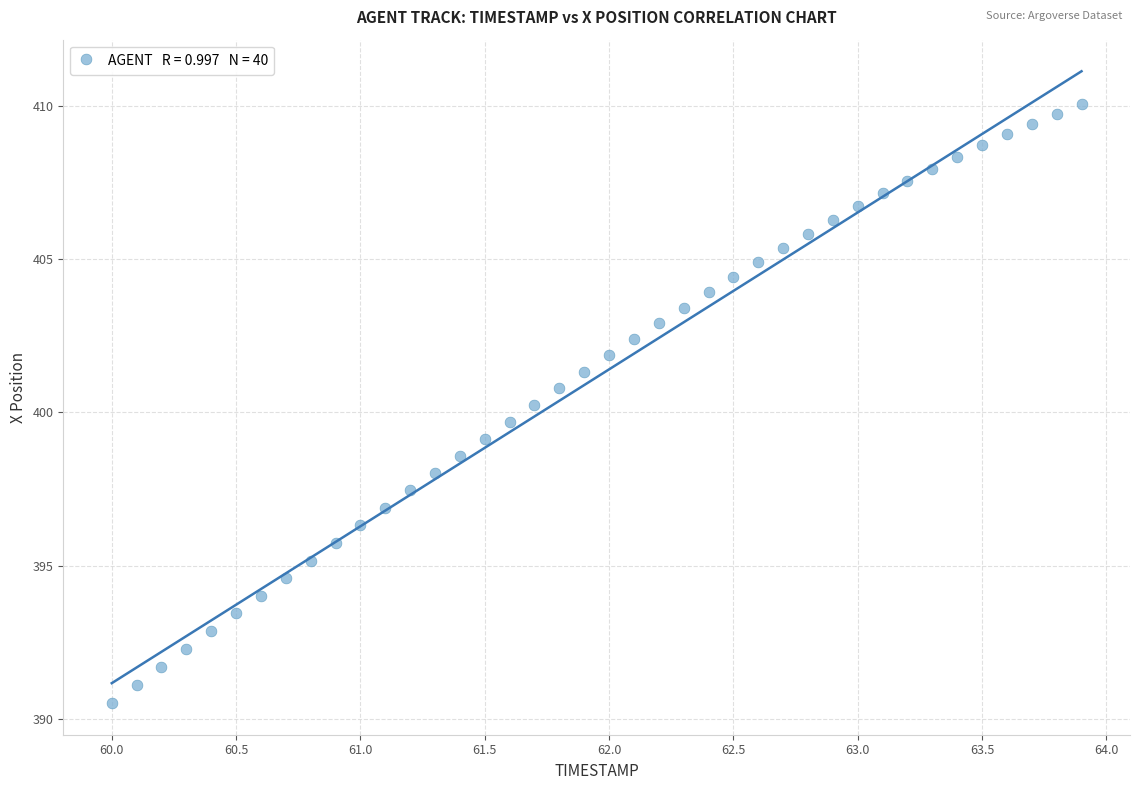

What is the range of Y values (max minus min)?

19.6